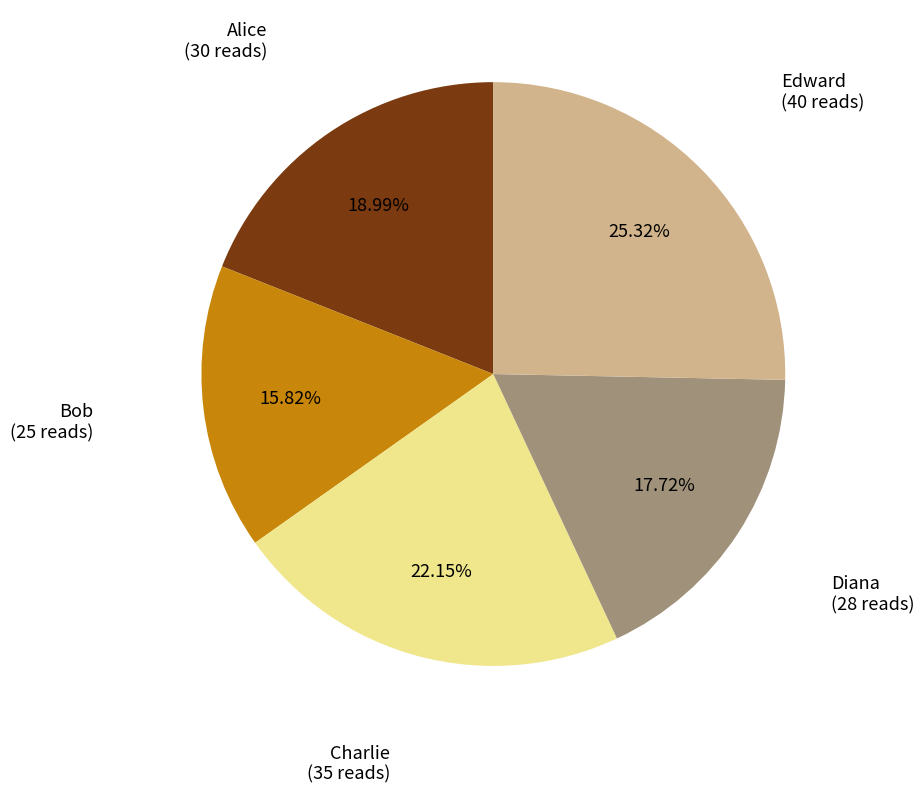

Is there a majority slice in this chart?

No